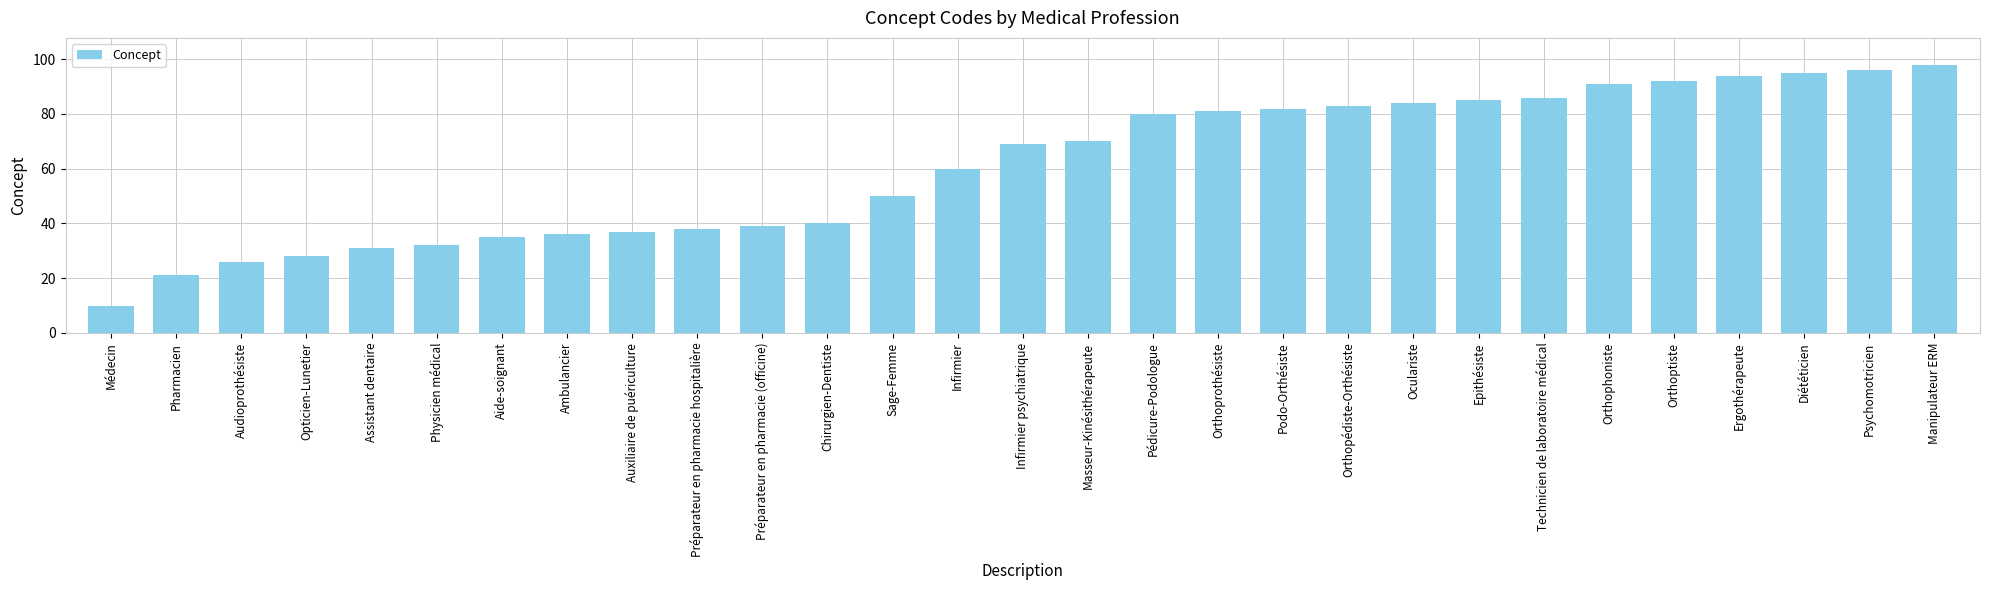

What is the sum of the values at Infirmier and Oculariste?

144